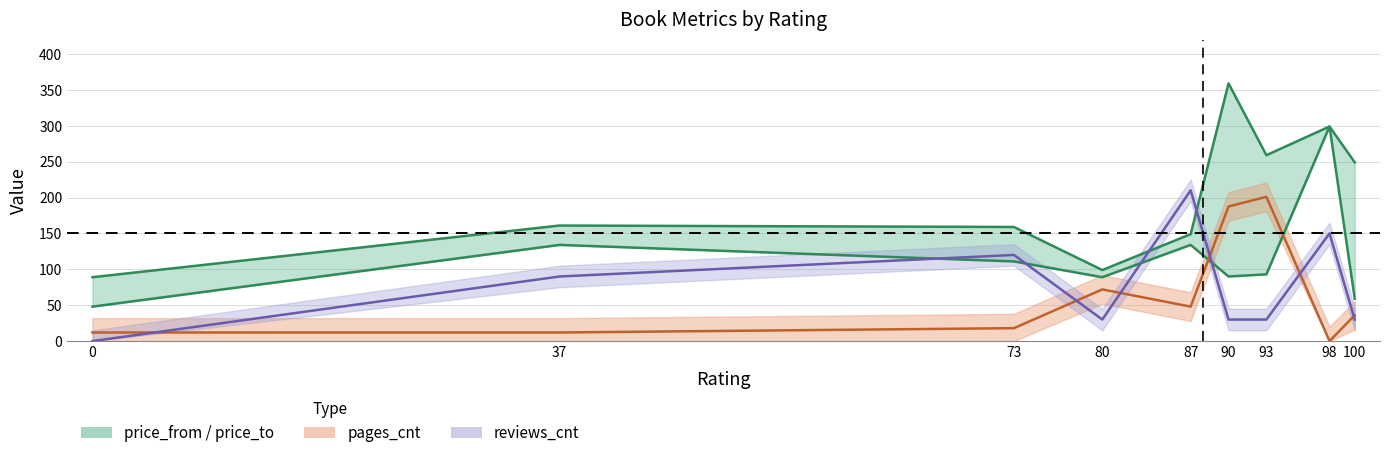

At which label does price_from first exceed 93?

37